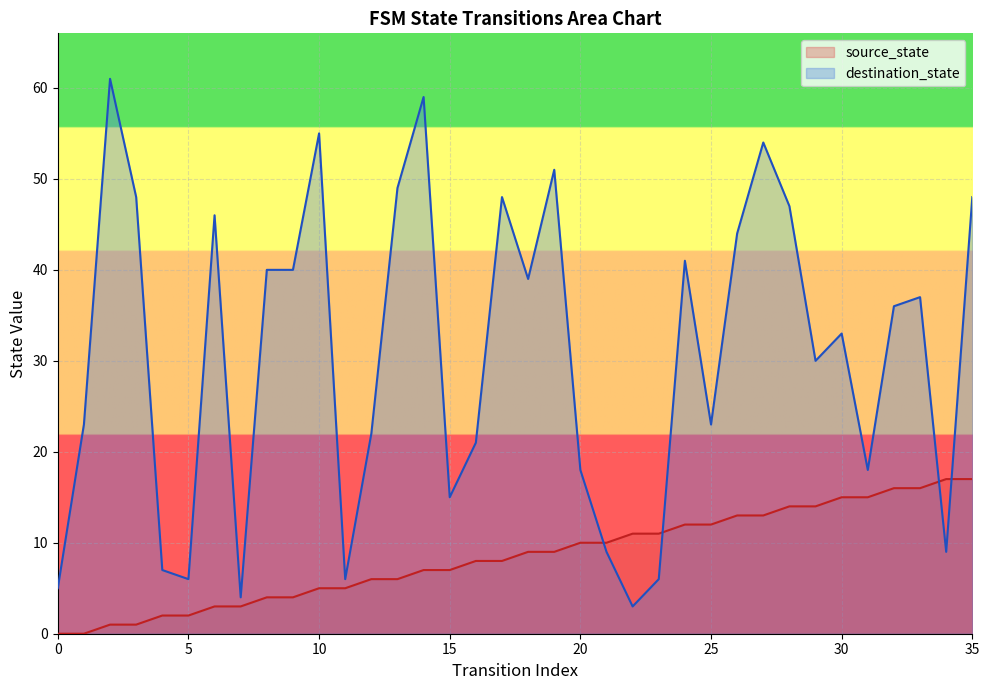

What is the difference between the maximum and minimum values?

17